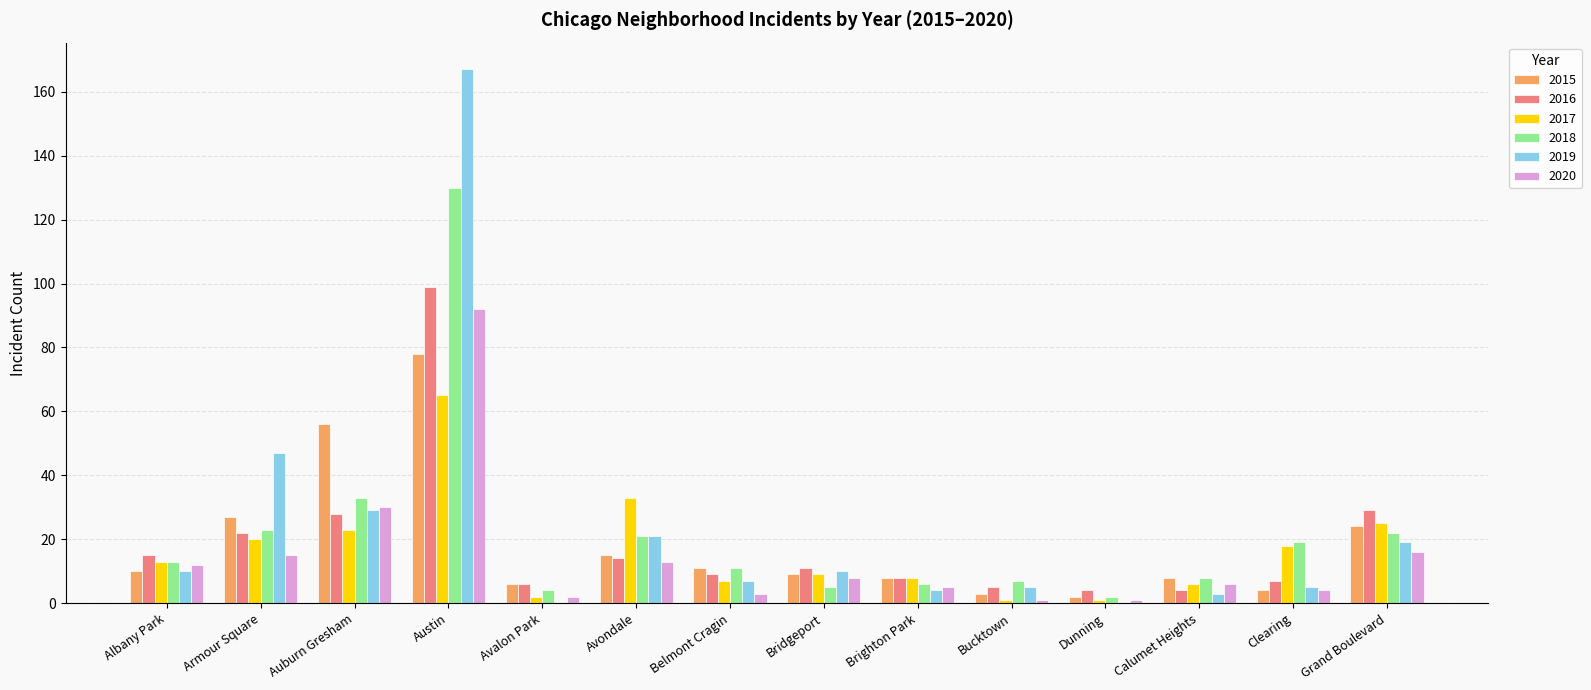

What is the total value across all series at Bridgeport?

52